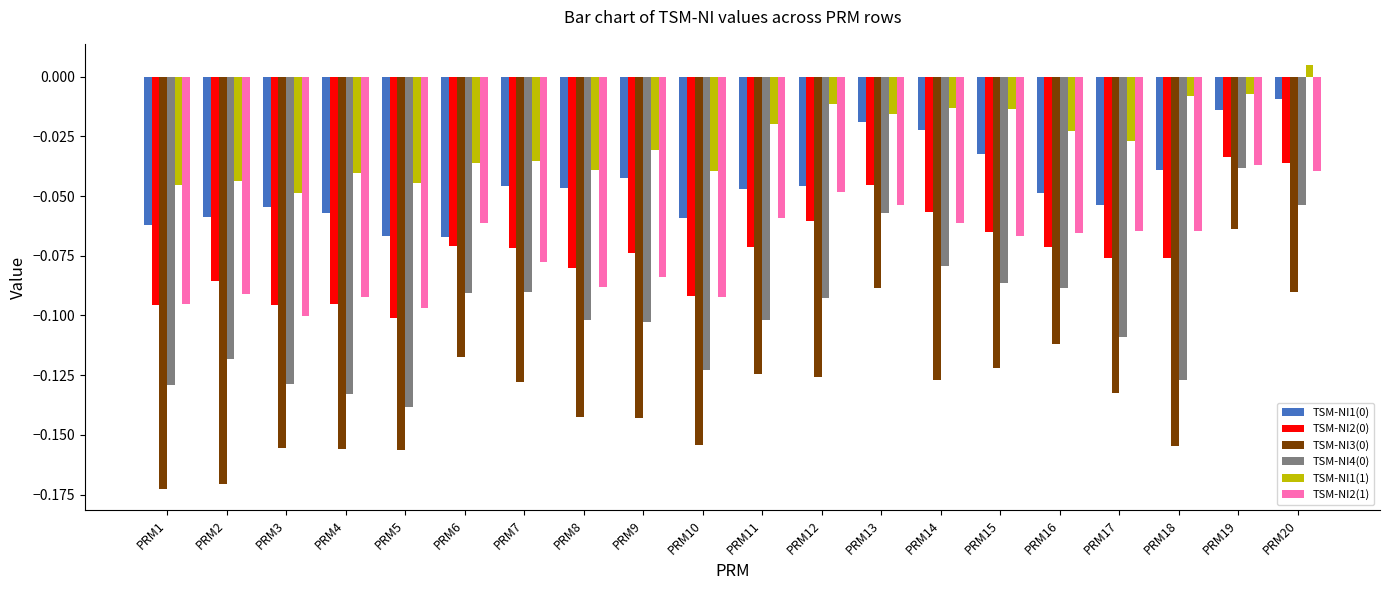

What is the total value across all series at PRM16?

-0.4